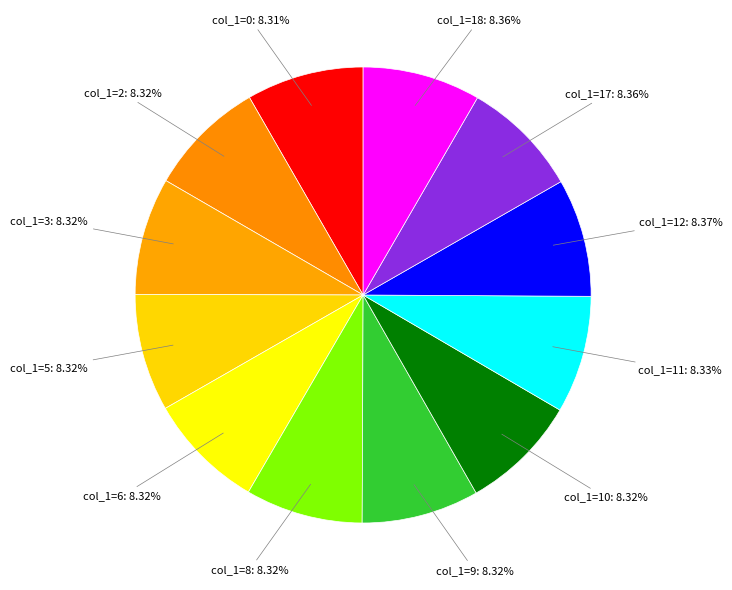

How many slices are in this pie chart?

12